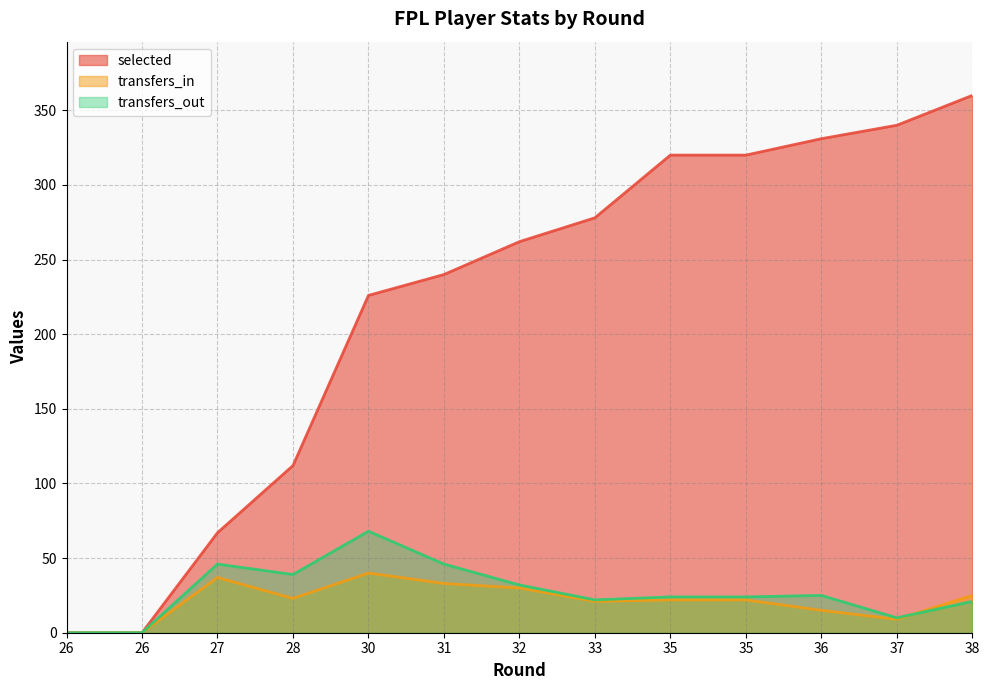

List the labels in order of transfers_in value, largest first.

30, 27, 31, 32, 38, 28, 35, 35, 33, 36, 37, 26, 26